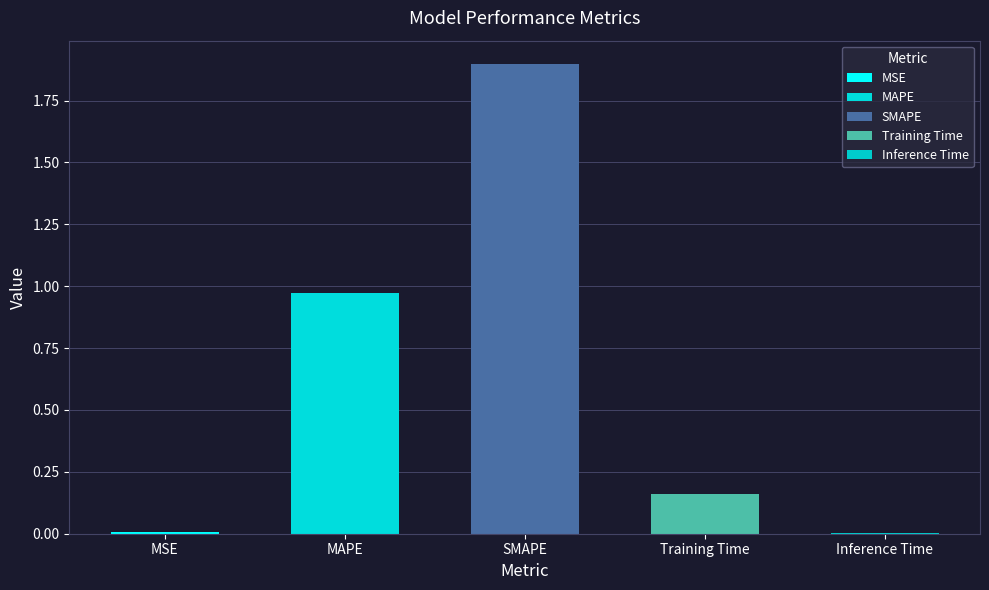

Rank the categories by value from lowest to highest.

Inference Time, MSE, Training Time, MAPE, SMAPE